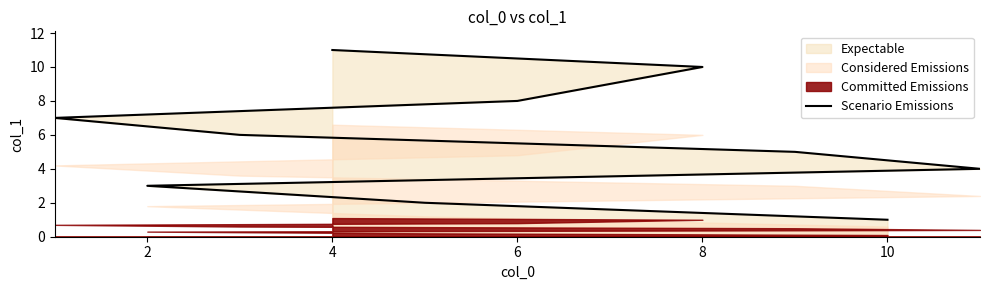

What is the sum of all values?

66